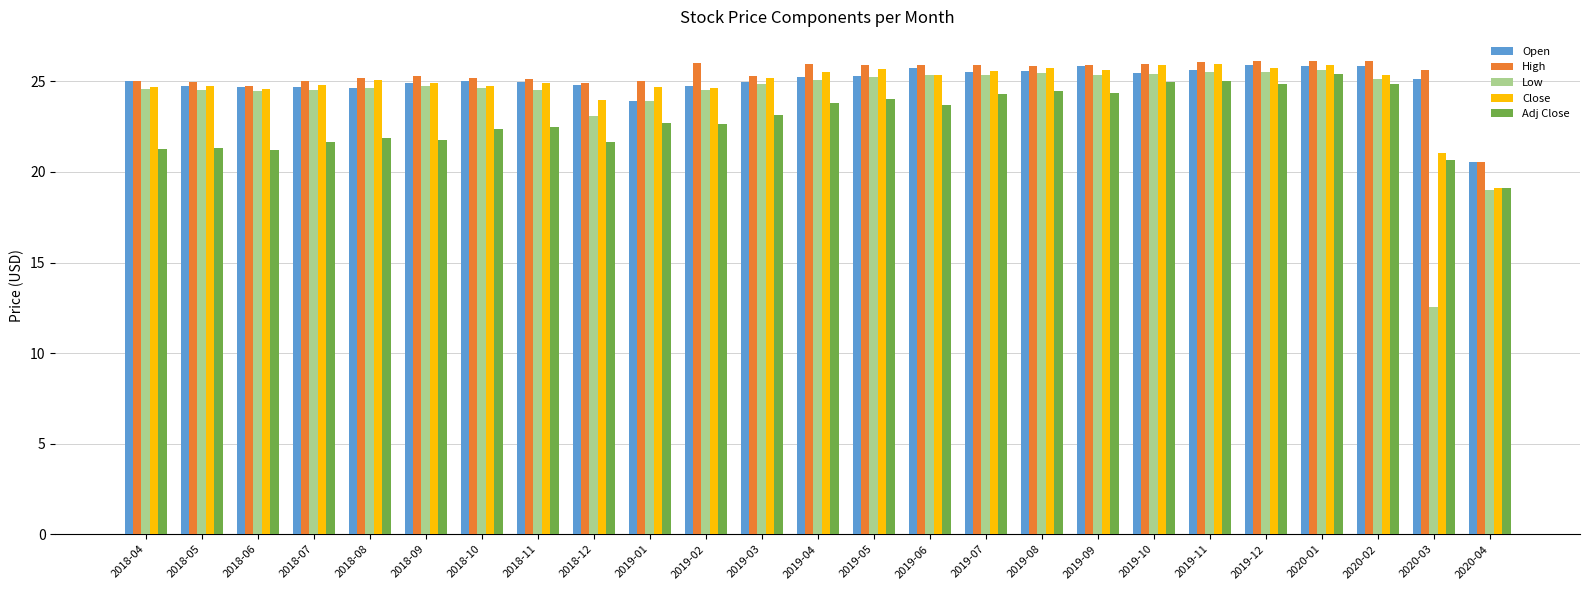

Are the bars horizontal?

No